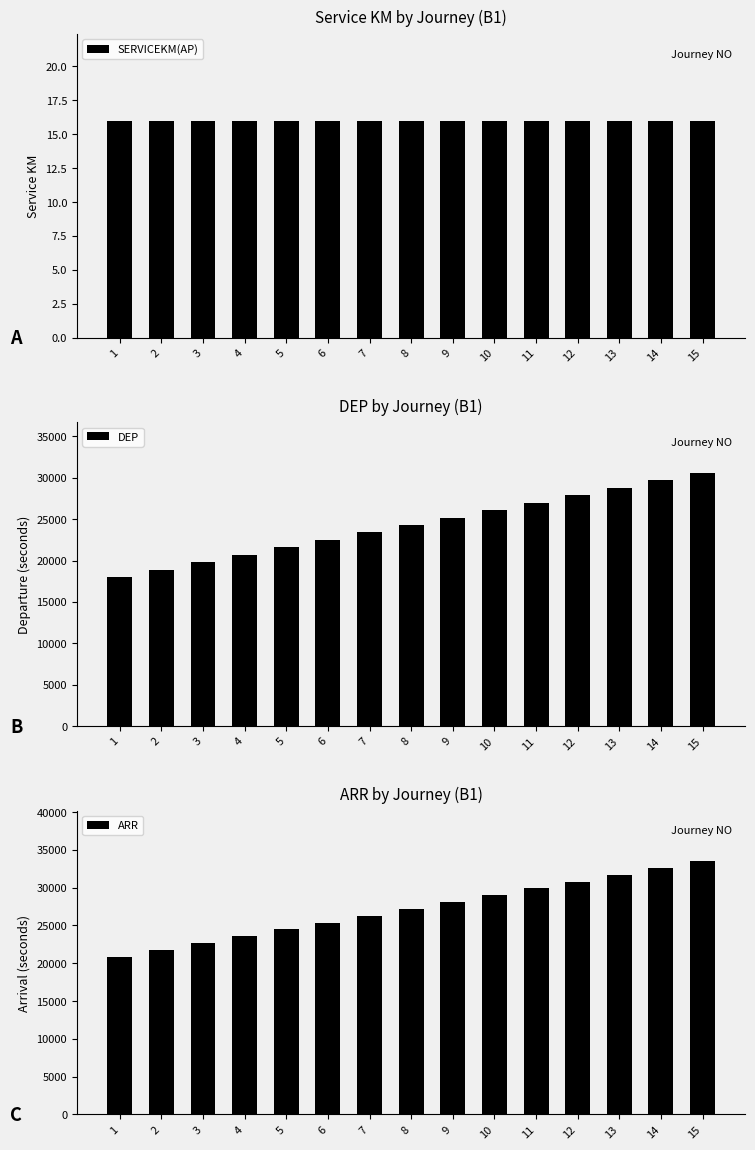

True or false: DEP has a value of 10010 at 2.

False